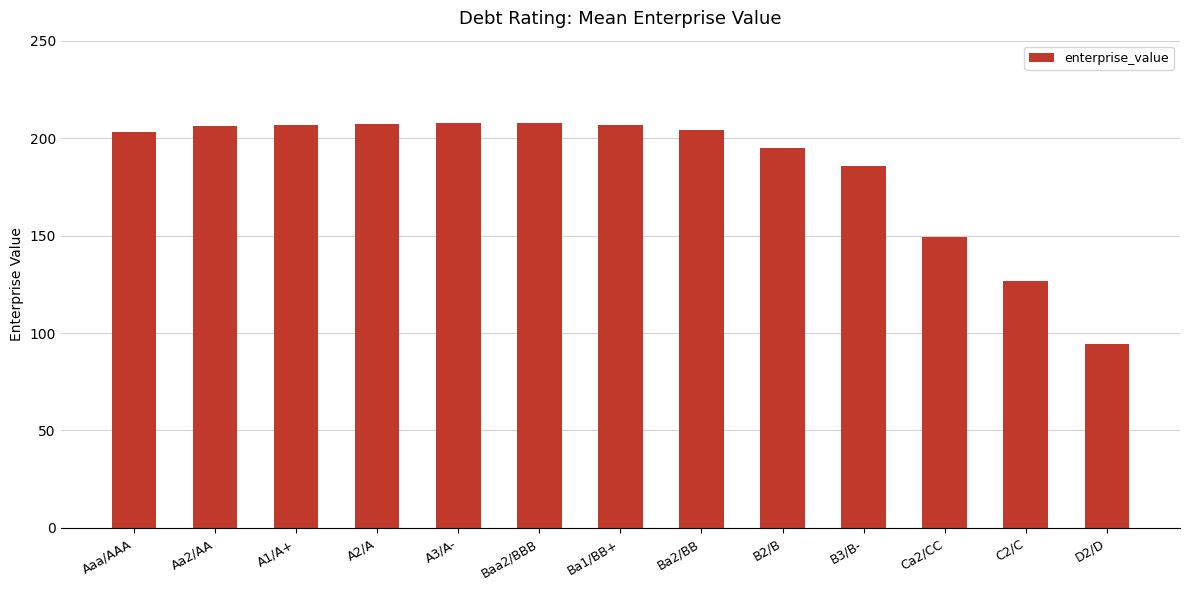

What is the label of the 10th bar from the right?

A2/A